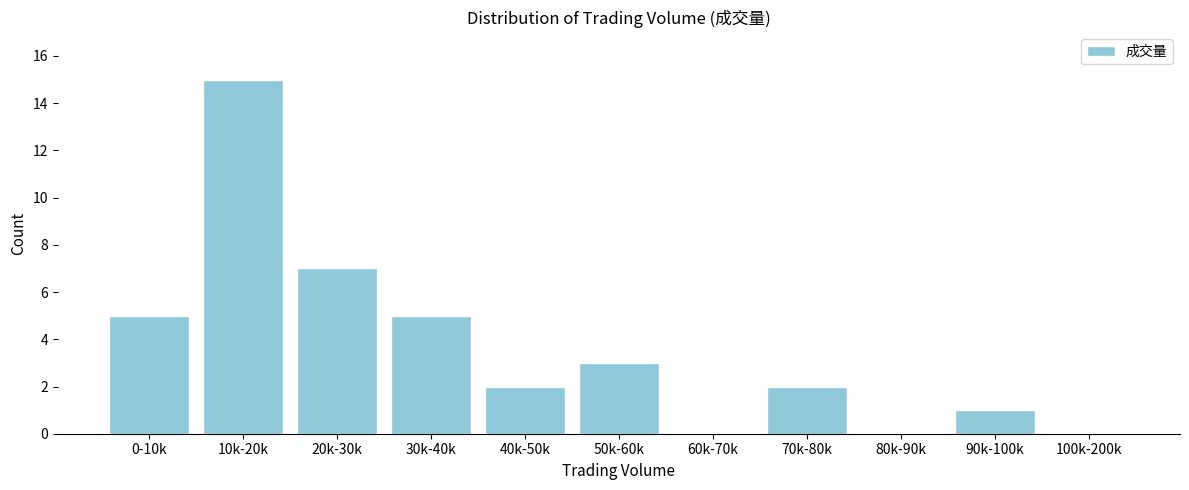

Reading left to right, what are all the values shown in this chart?

0-10k=5	10k-20k=15	20k-30k=7	30k-40k=5	40k-50k=2	50k-60k=3	60k-70k=0	70k-80k=2	80k-90k=0	90k-100k=1	100k-200k=0